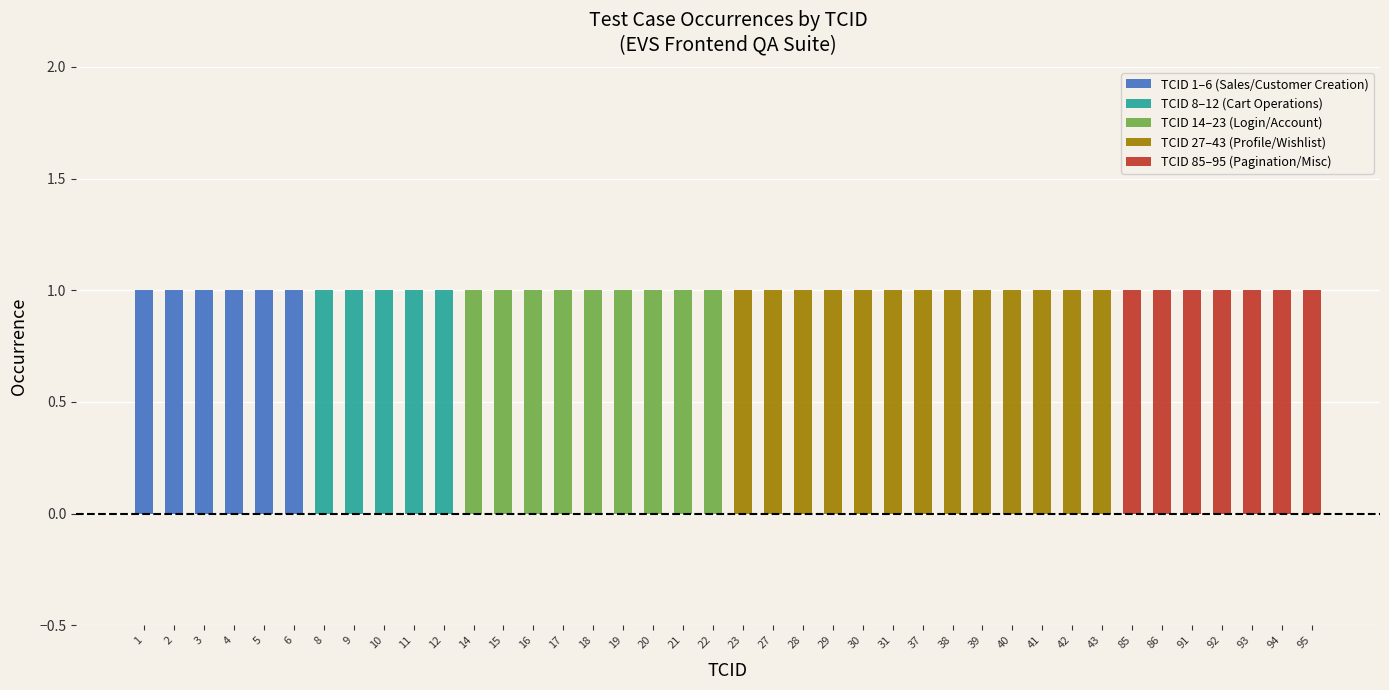

The value of TCID 1–6 (Sales/Customer Creation) at 10 is 0. True or false?

True